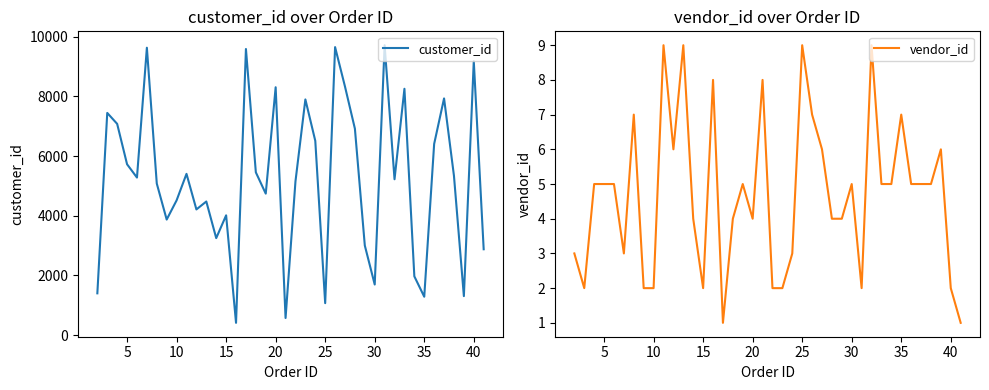

What is the difference between the second highest and minimum values in the vendor_id series?

8